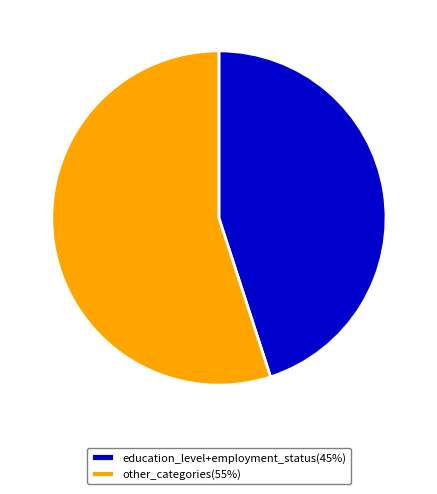

True or false: other_categories(55%) accounts for 55% of the total.

True